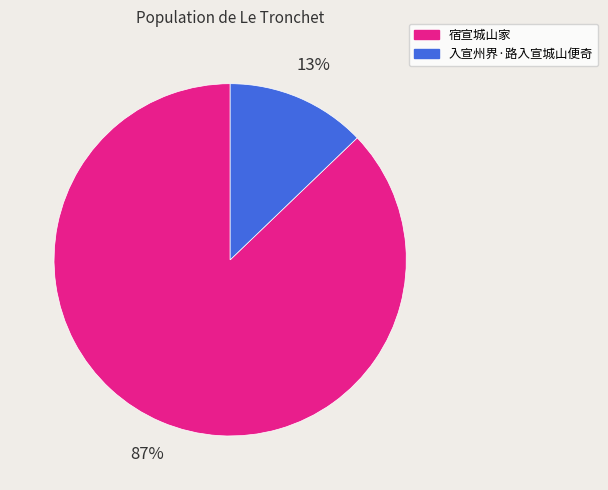

Rank the categories by value from highest to lowest.

宿宣城山家, 入宣州界·路入宣城山便奇